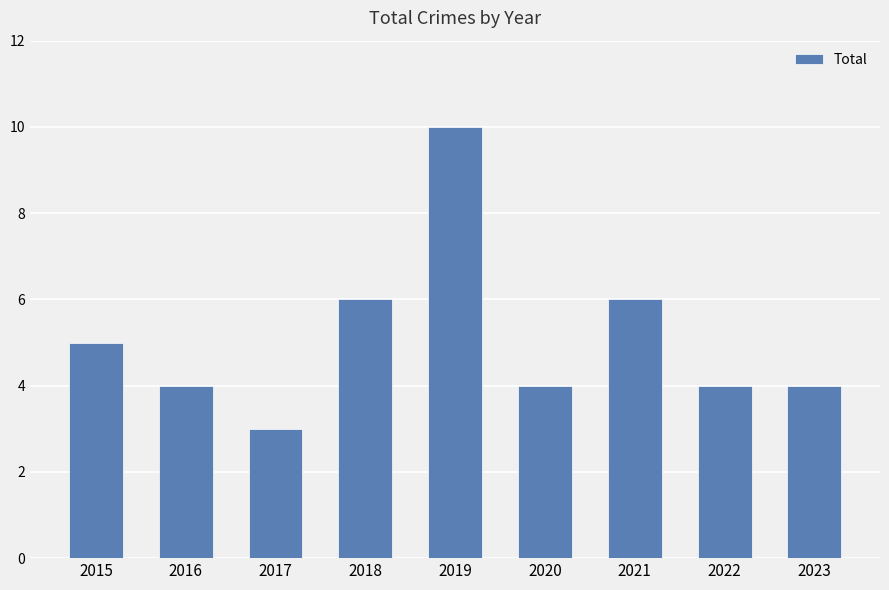

Between 2015 and 2022, which is larger?

2015